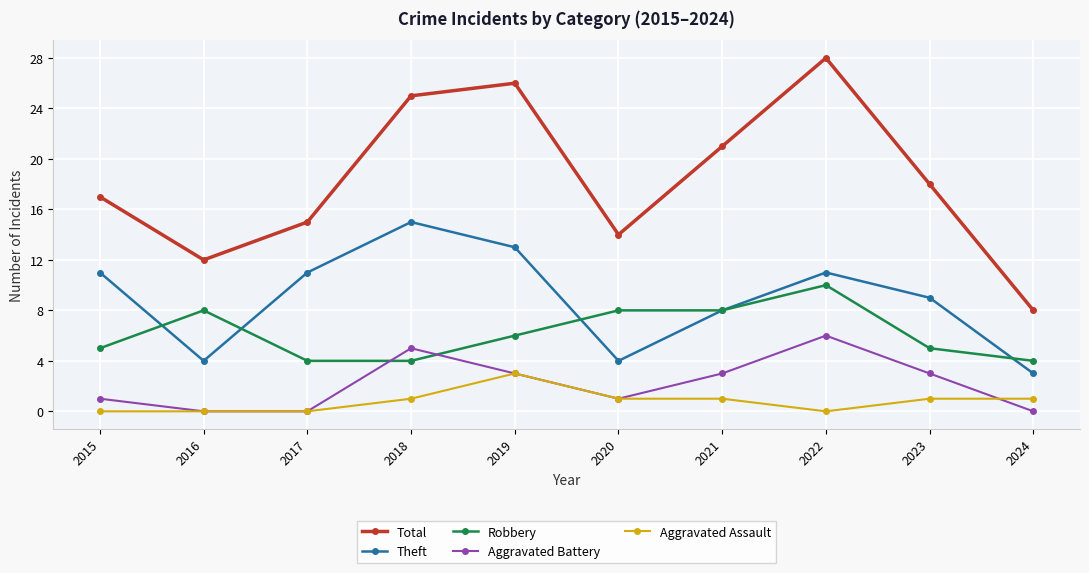

At which category is the sum across all series the highest?

2022